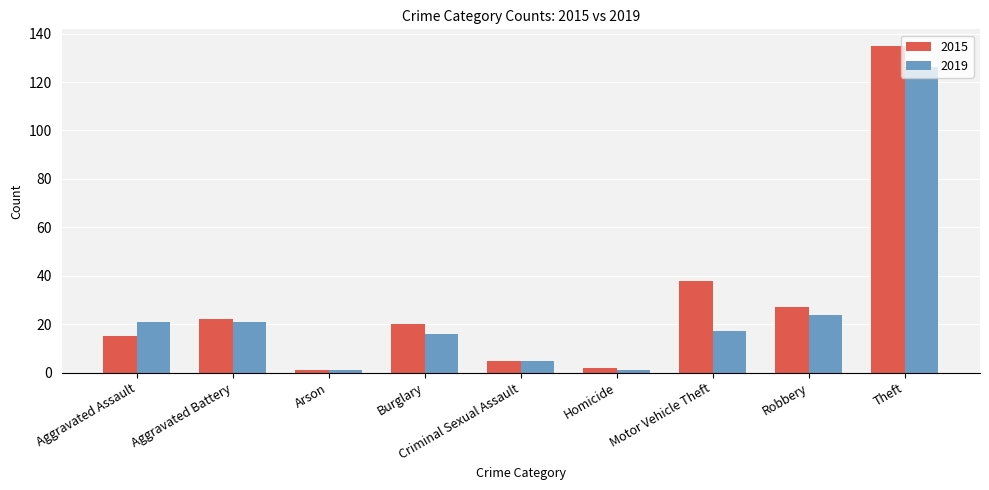

What is the label of the 9th bar from the left?

Theft